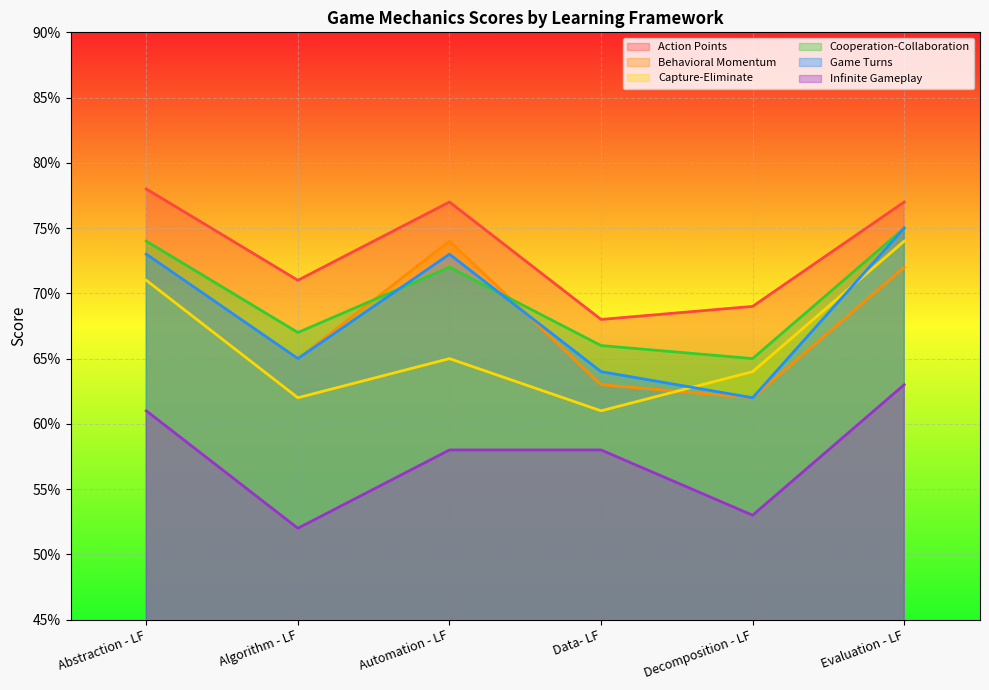

At which label is Capture-Eliminate closest to 0?

Data- LF